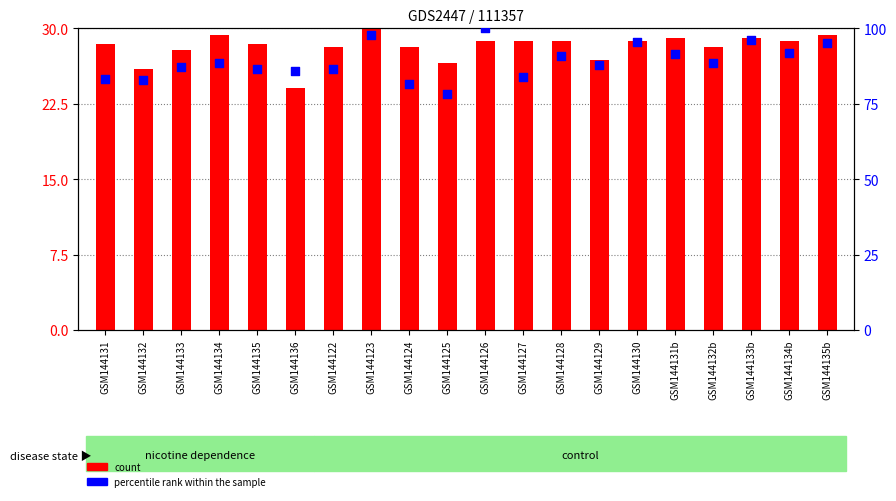

At which category is the sum across all series the highest?

GSM144126